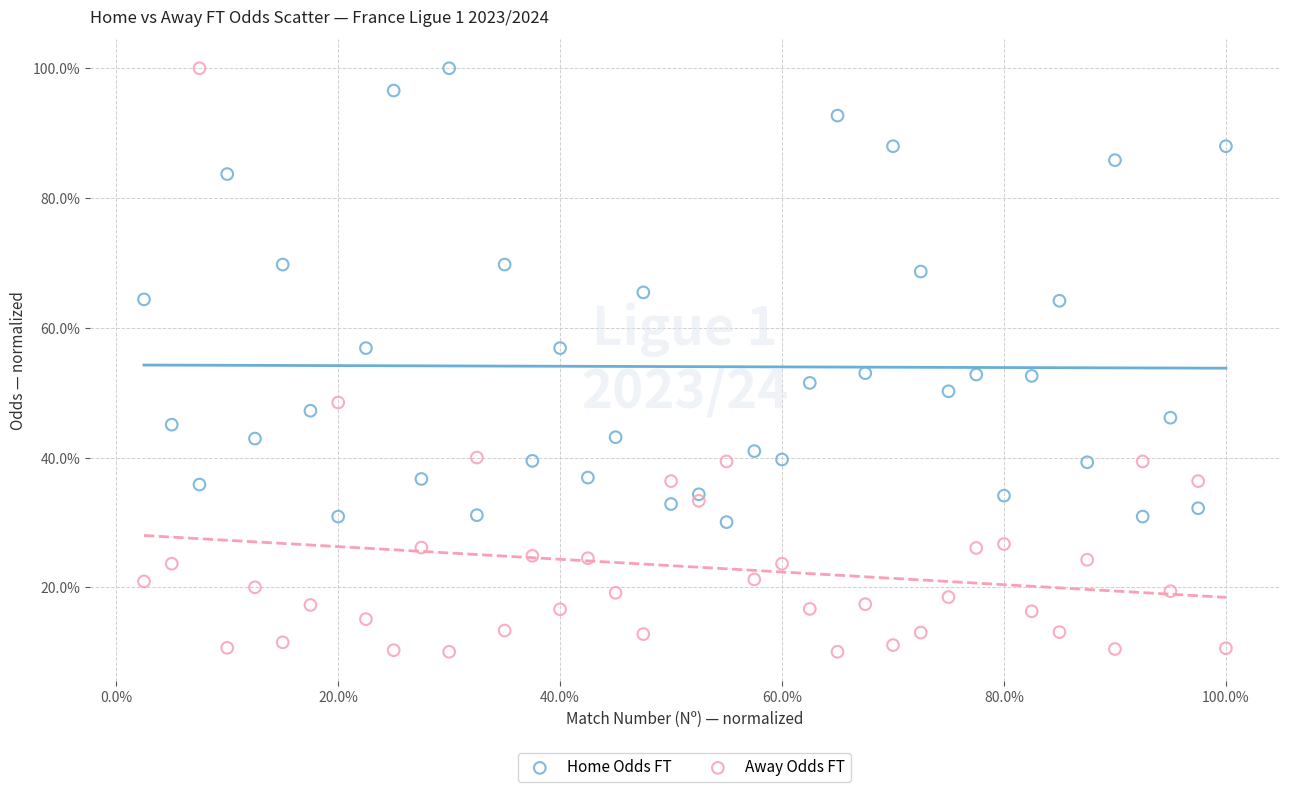

What are all the series names shown in the legend?

Home Odds FT, Away Odds FT